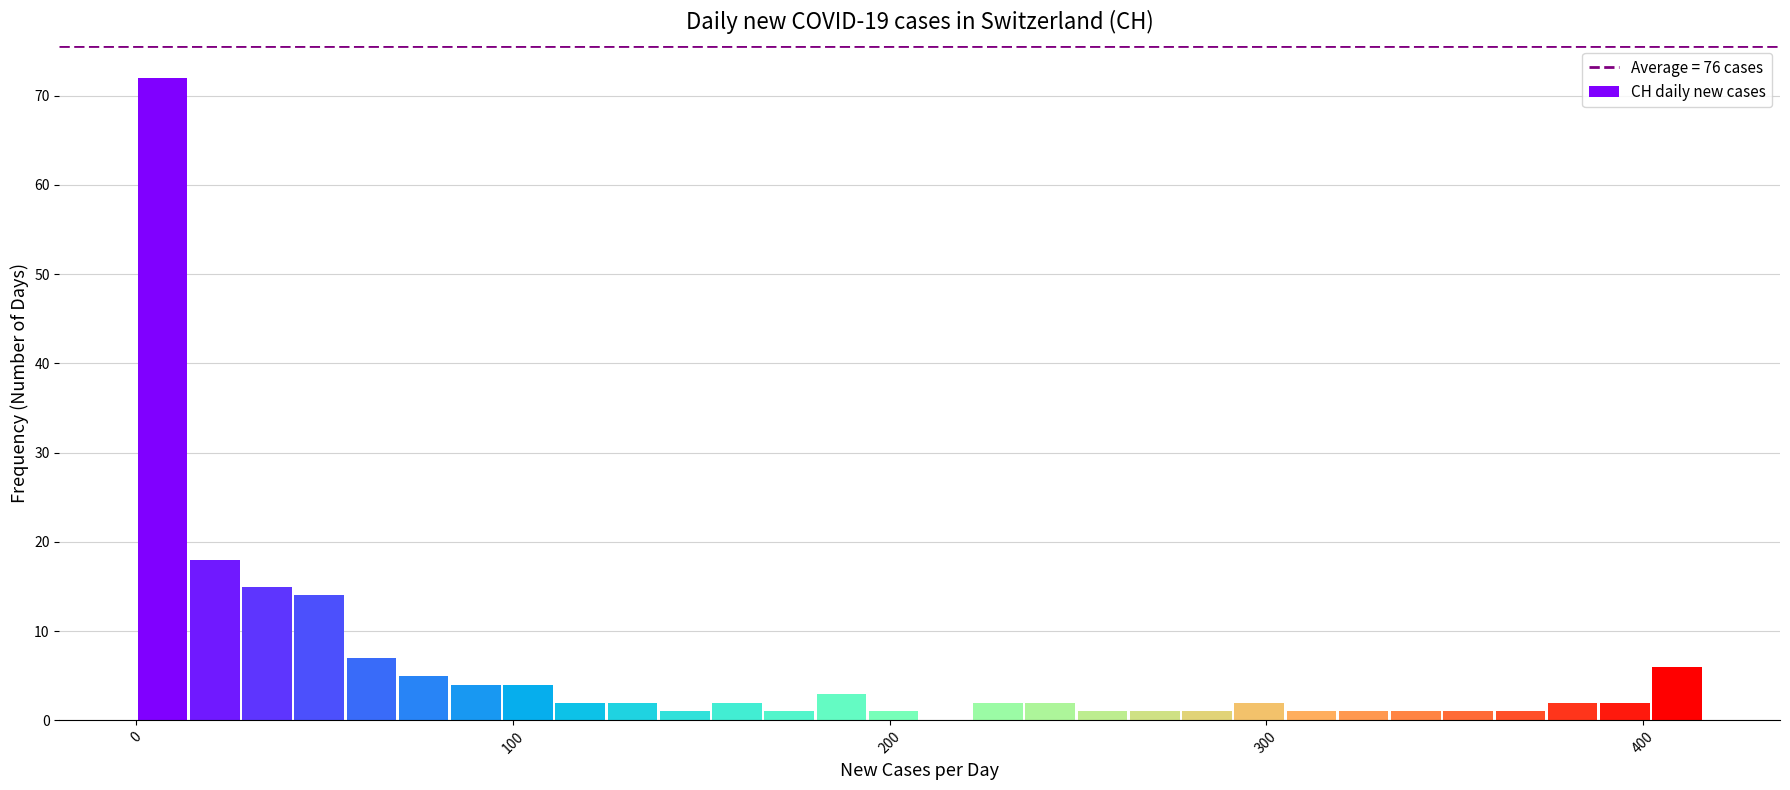

Around what value on the x-axis is the tallest bar? Give the approximate position of its centre, as read against the axis.

10